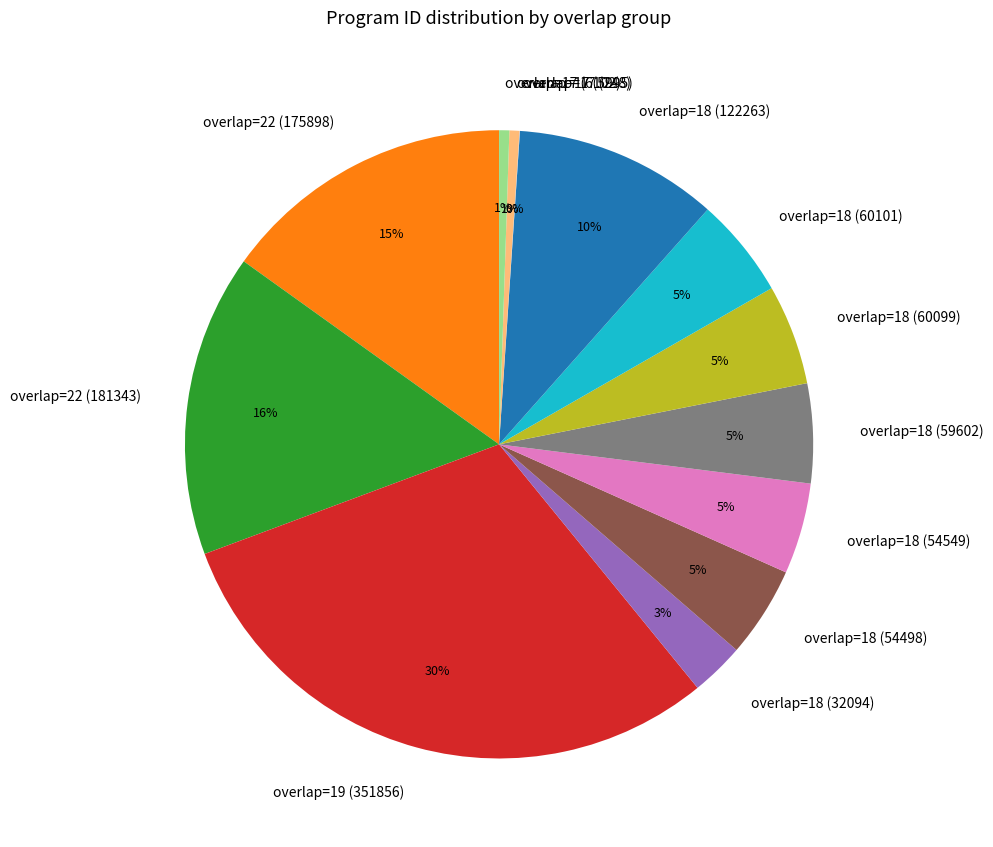

Which slice is the largest?

overlap=19 (351856)